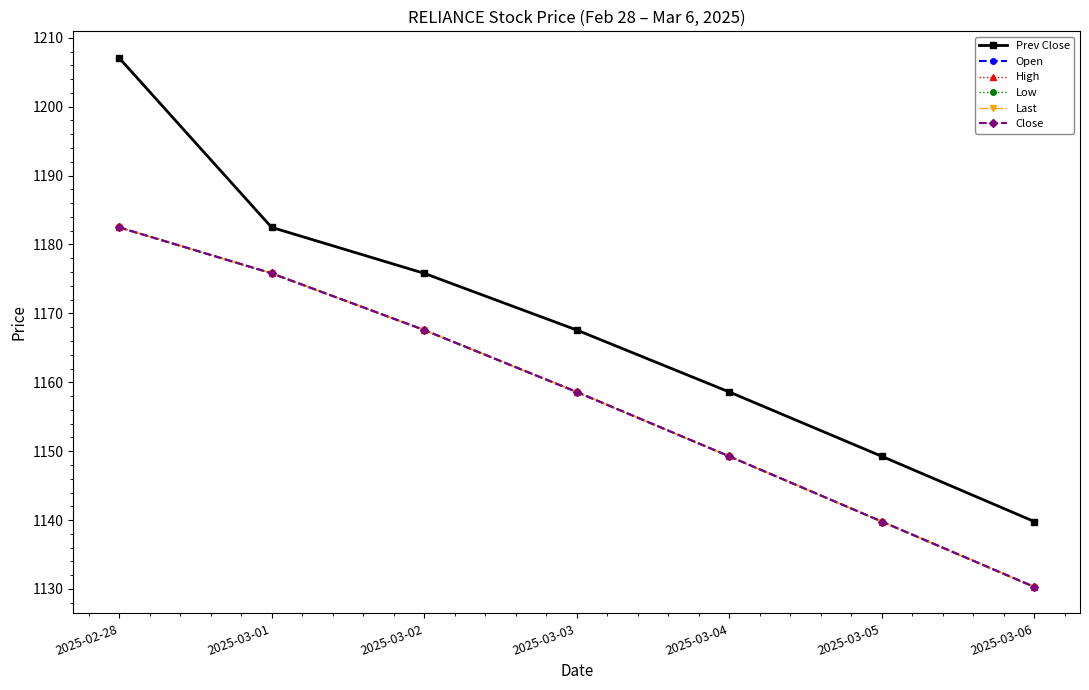

Is it true that Open equals 383.1 at 2025-03-02?

False